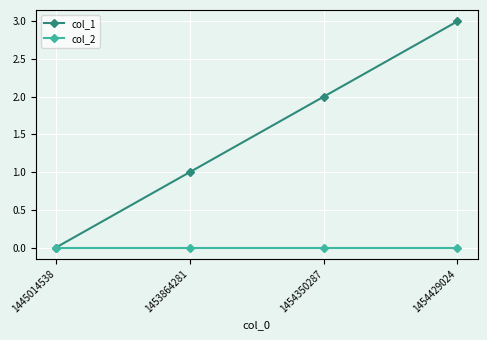

What are all the series names shown in the legend?

col_1, col_2